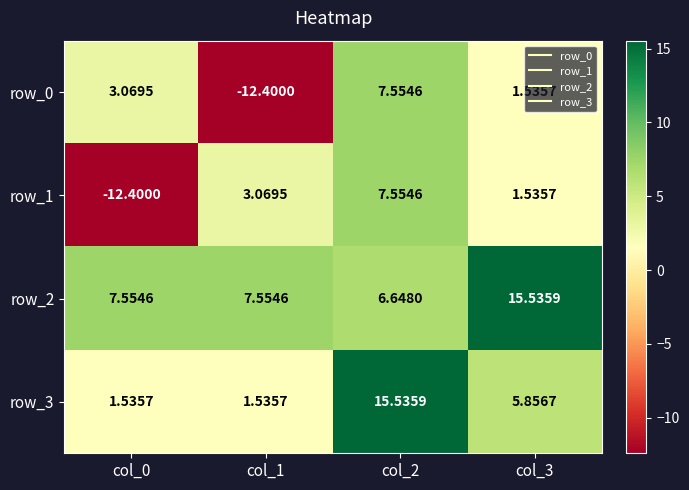

What is the lowest value of the row_0 series?

-12.4